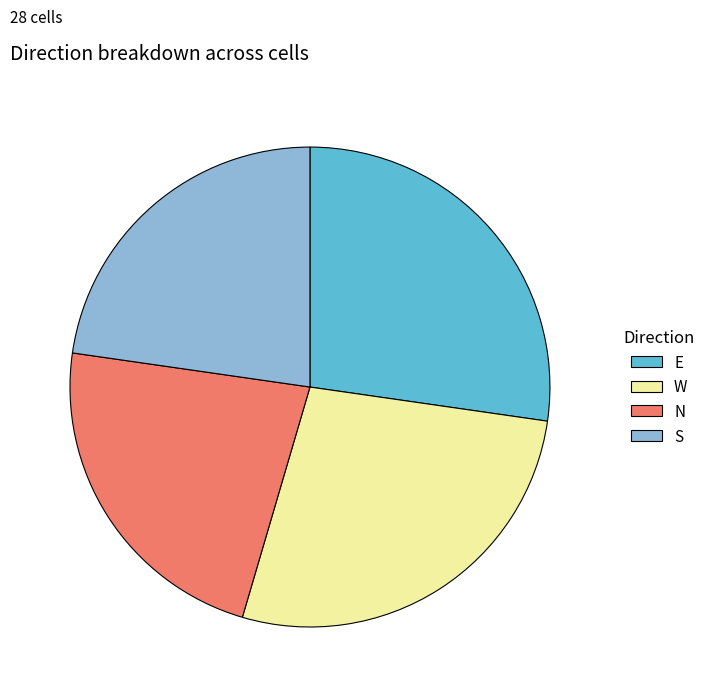

The N slice represents 23% of the pie. True or false?

True